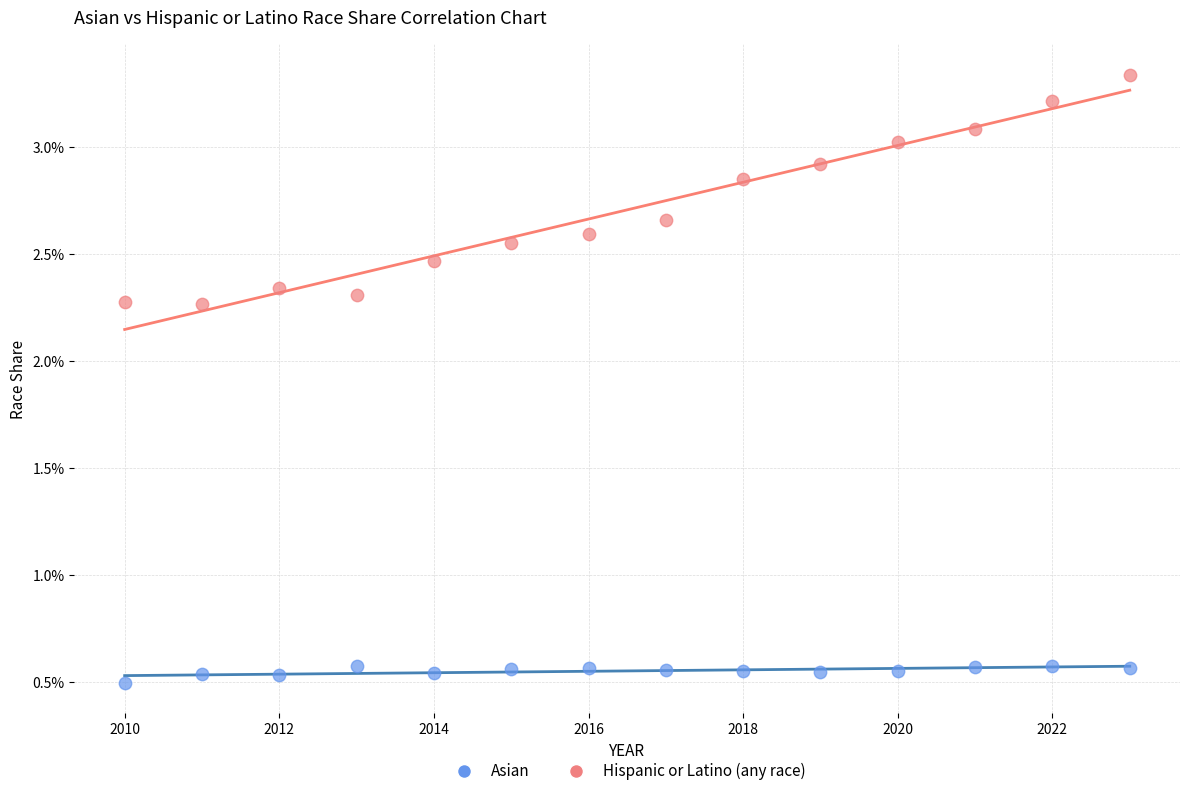

What are all the series names shown in the legend?

Asian, Hispanic or Latino (any race)